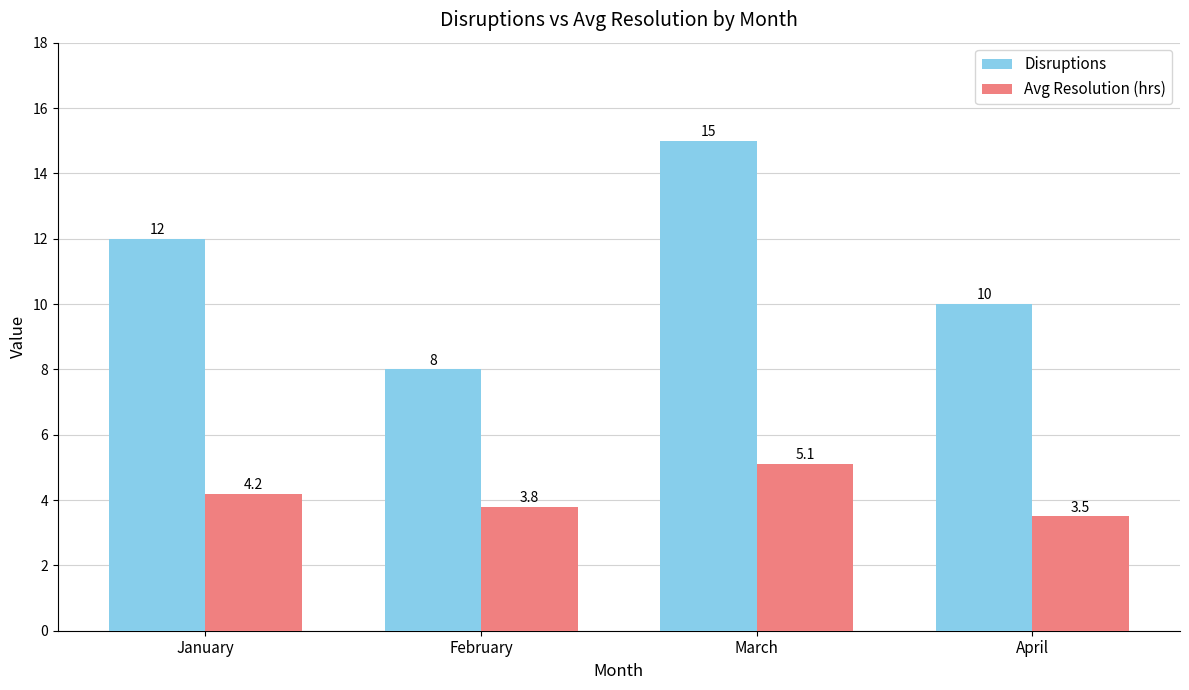

At which label does Avg Resolution (hrs) first exceed 4?

January